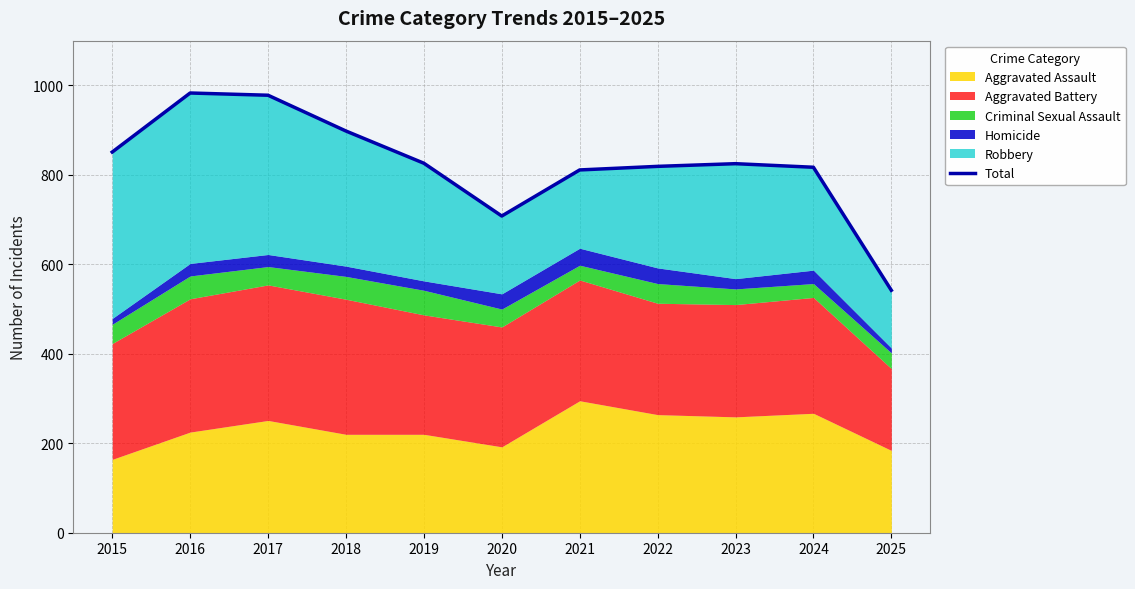

What is the average value?

823